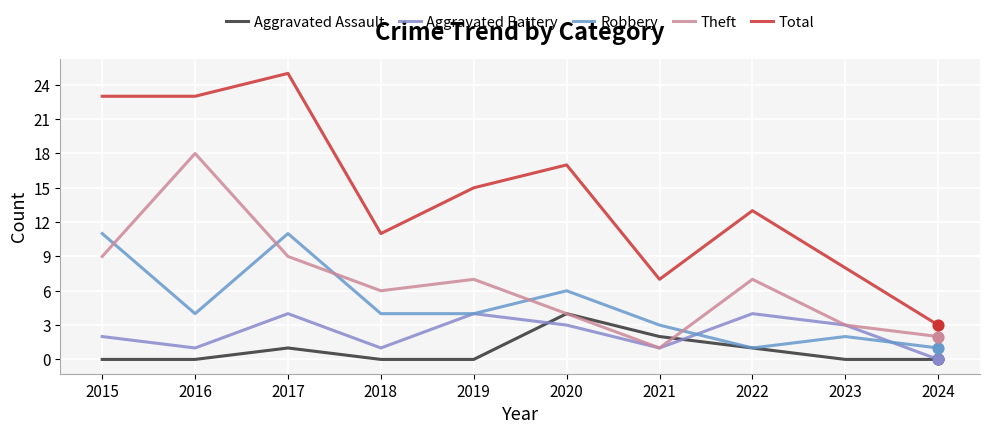

Is the value of Robbery at 2022 greater than the value of Aggravated Assault at 2015?

Yes